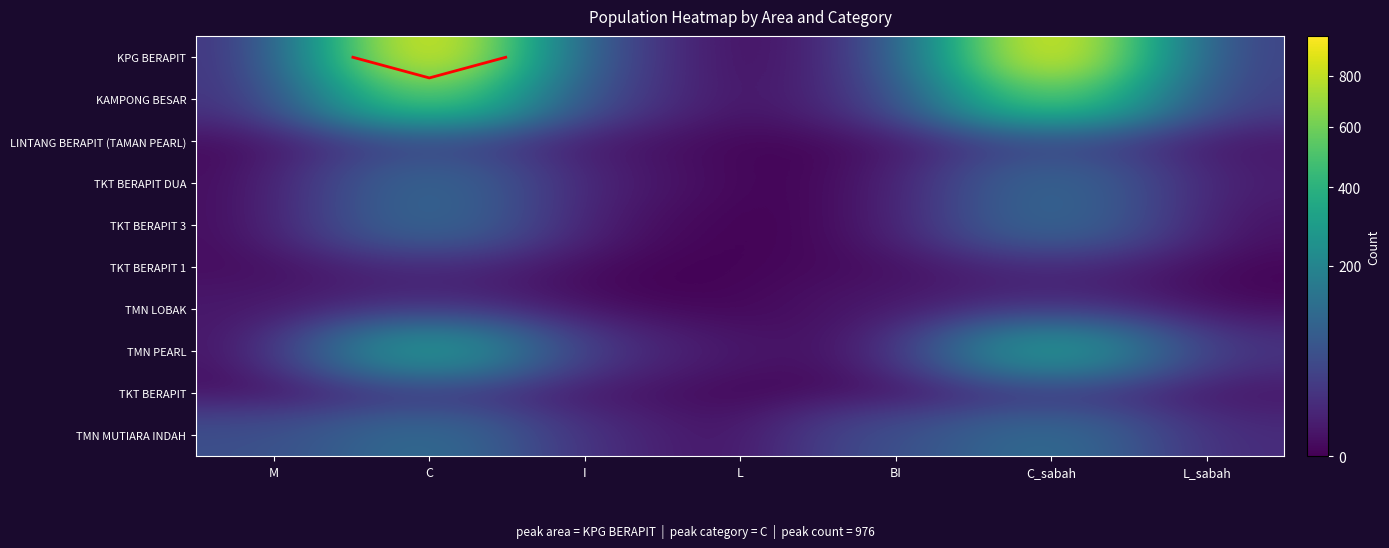

The value of KAMPONG BESAR at M is 4. True or false?

False